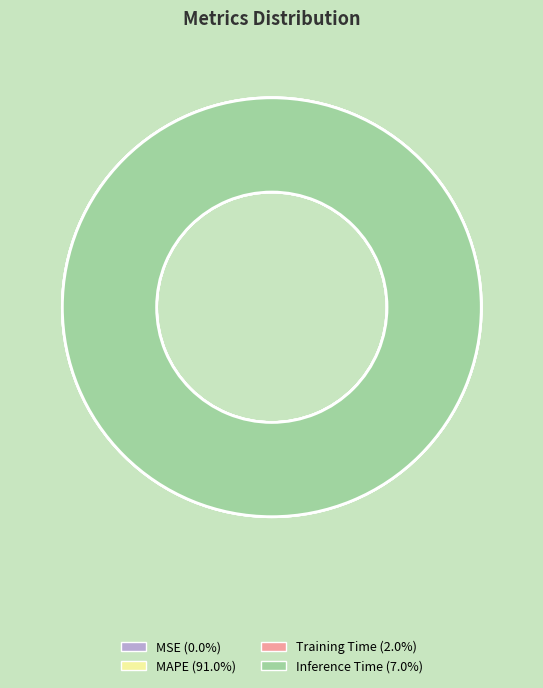

Which slice is the largest?

MAPE